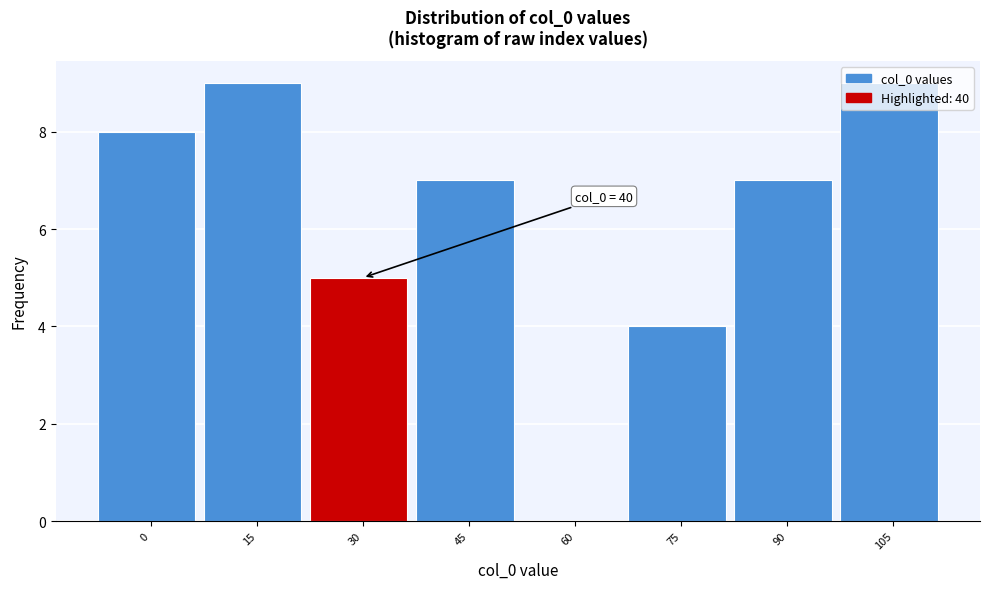

What is the greatest value displayed?

9